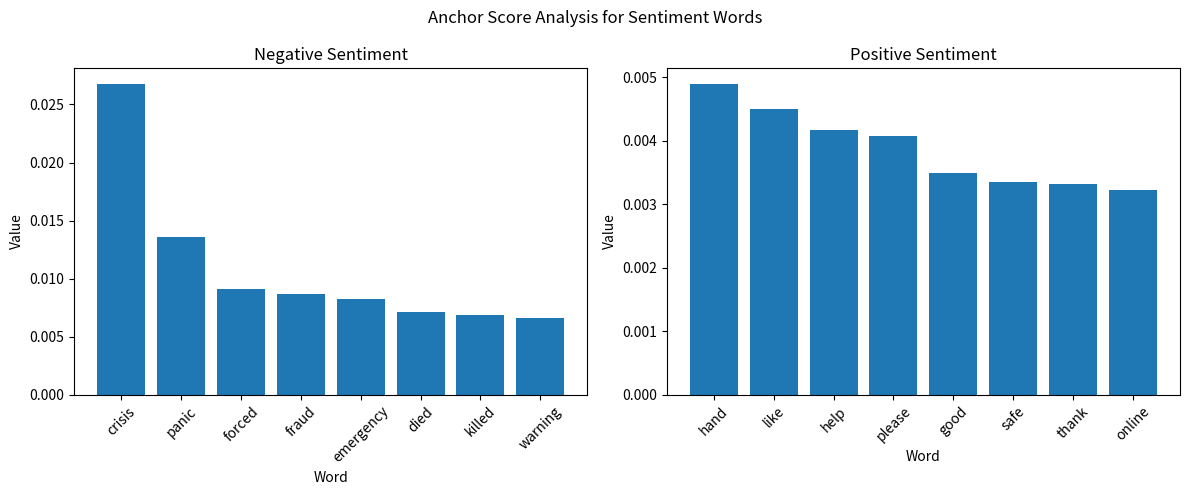

Count the number of categories in the chart.

8